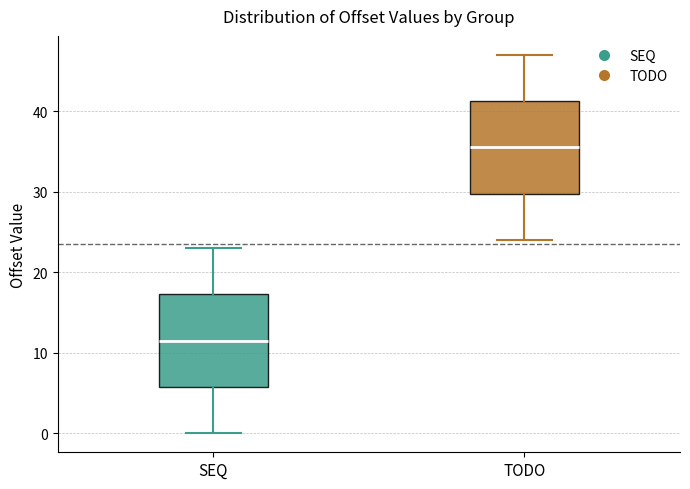

Reading left to right, transcribe this box plot: for each box, give where its median line is, the range the box spans, and where its two whiskers end, as read against the y-axis. The values are not printed on the chart, so give them approximately, as read against the axis.

SEQ: median 12, box 6 to 17, whiskers 0 to 23
TODO: median 36, box 30 to 41, whiskers 24 to 47